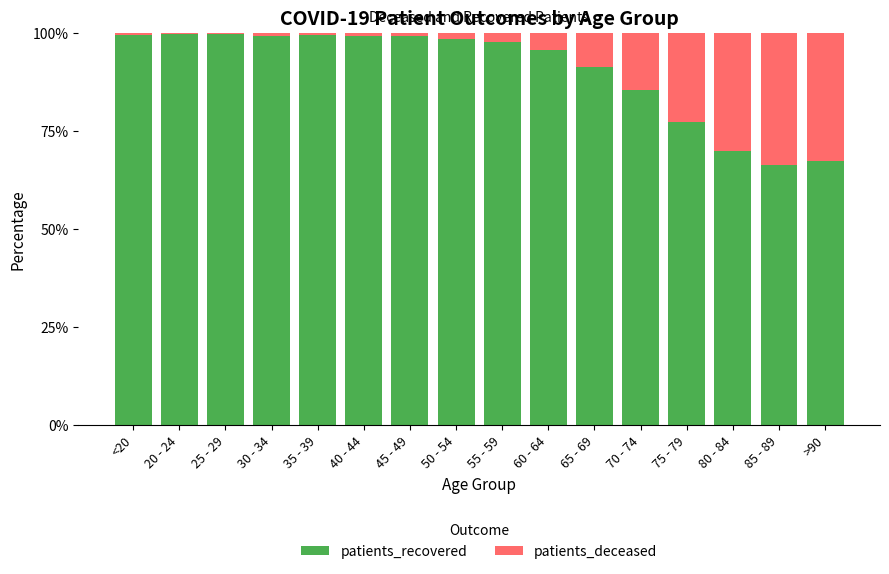

What is the highest value of the patients_recovered series?

99.7